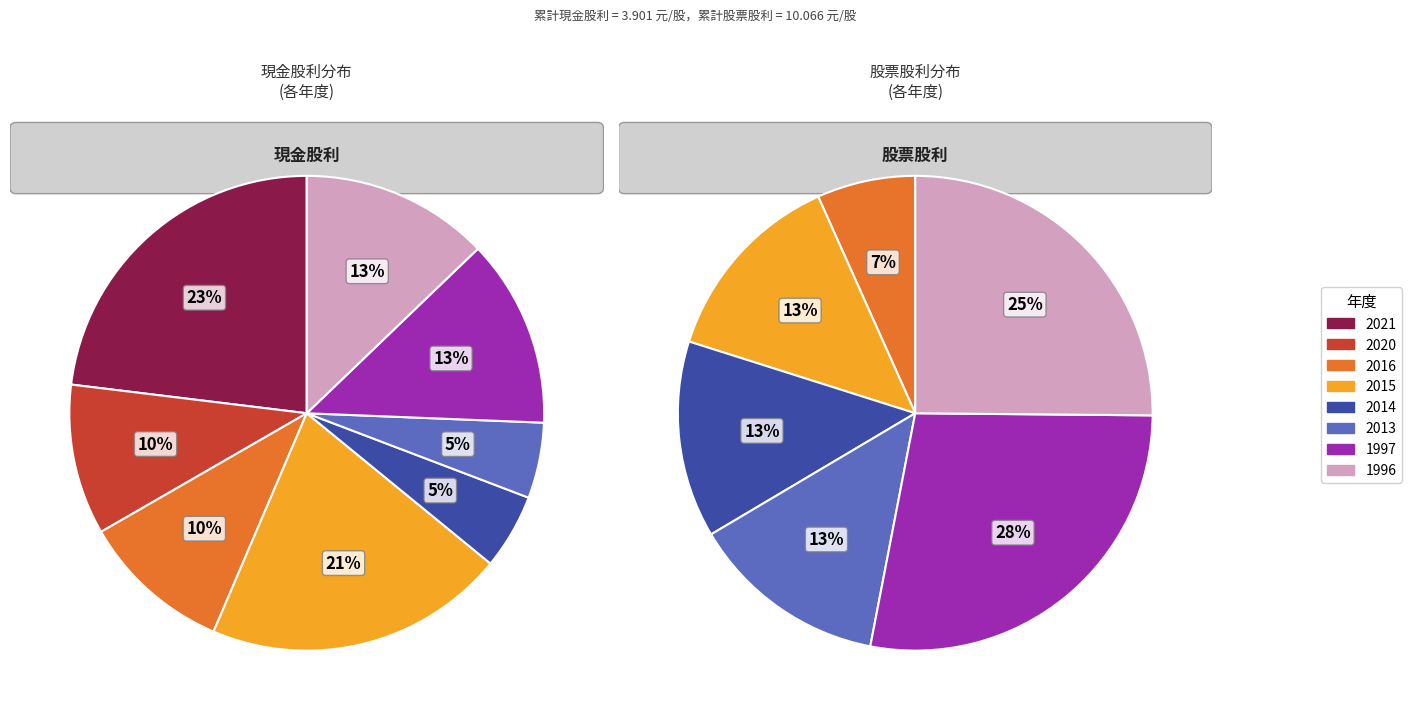

Does 2014 account for over 50% of the chart?

No